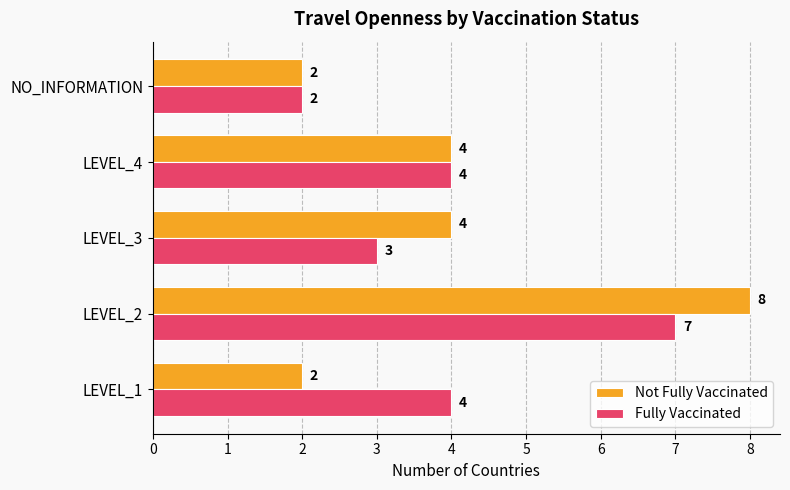

Count the Fully Vaccinated values in the range 3 to 4.

3